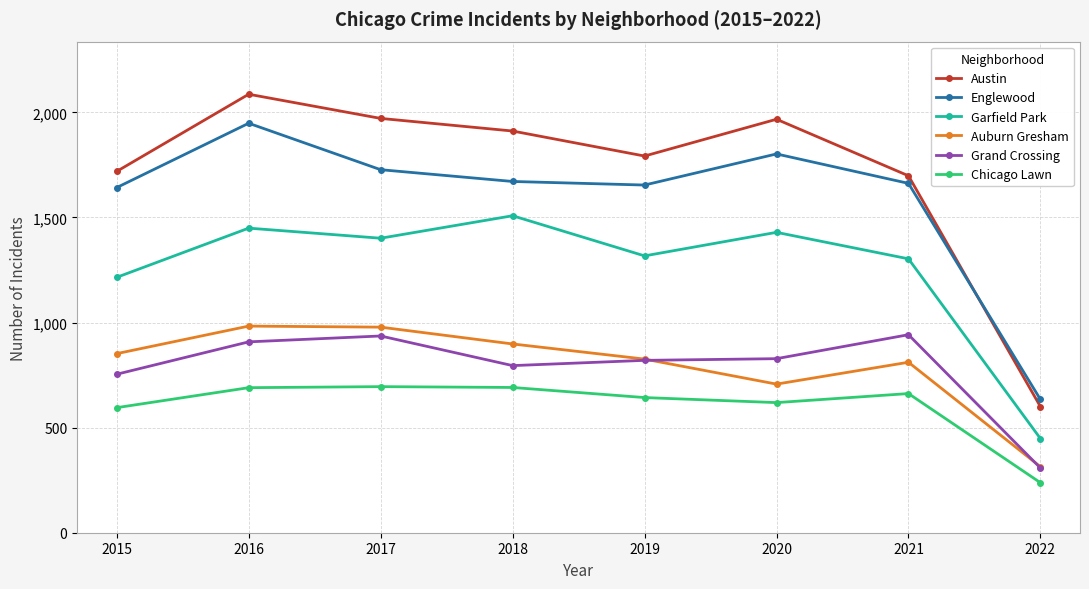

True or false: Garfield Park and Grand Crossing intersect in this chart.

False